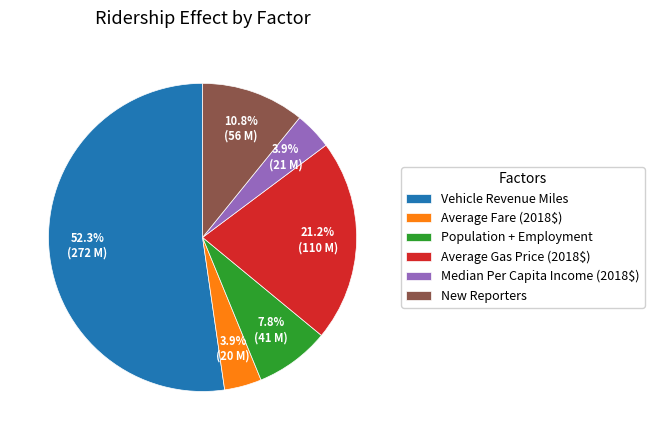

Between Median Per Capita Income (2018$) and Vehicle Revenue Miles, which is larger?

Vehicle Revenue Miles